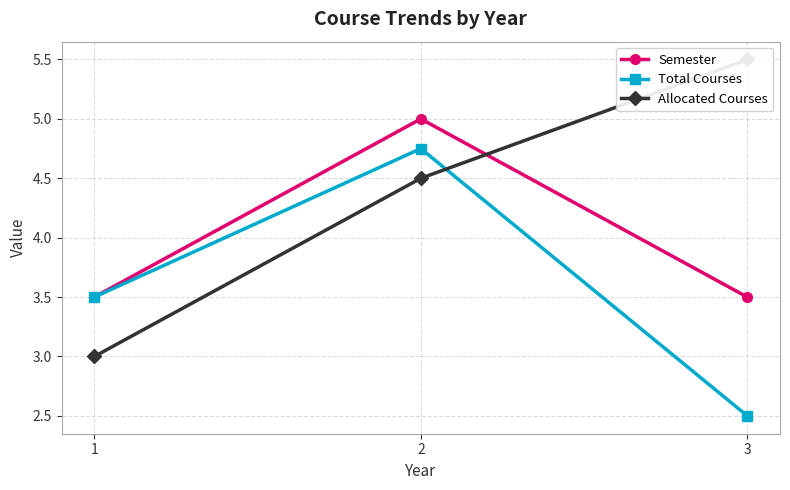

What is the greatest value displayed?

5.5